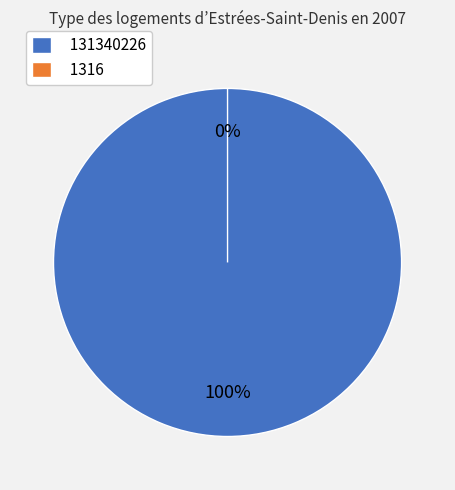

Does 131340226 represent more than half of the total?

Yes